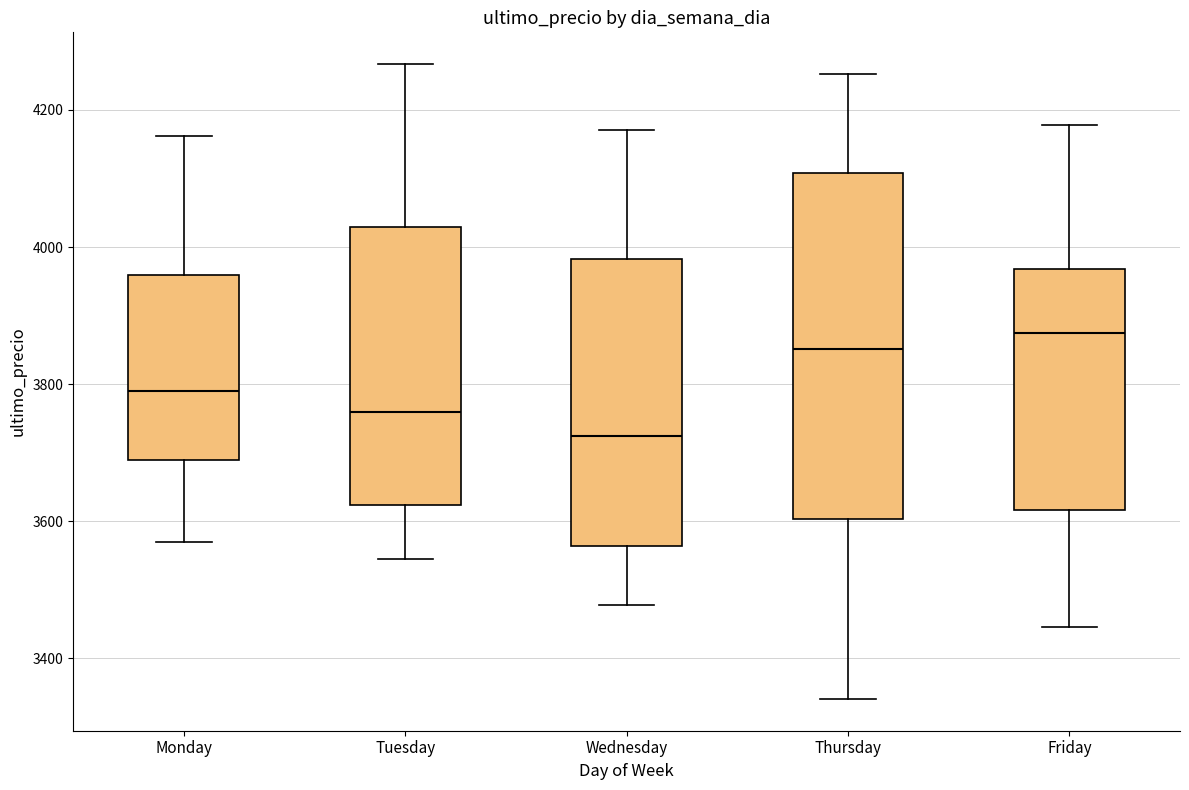

Which box's median line is the highest?

Friday